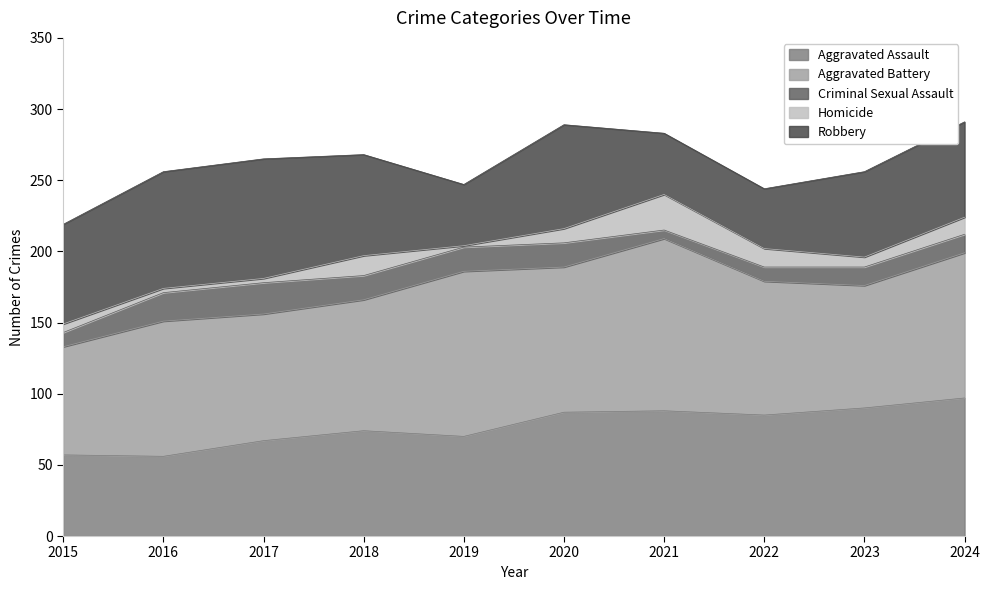

What is the total value across all series at 2023?

256